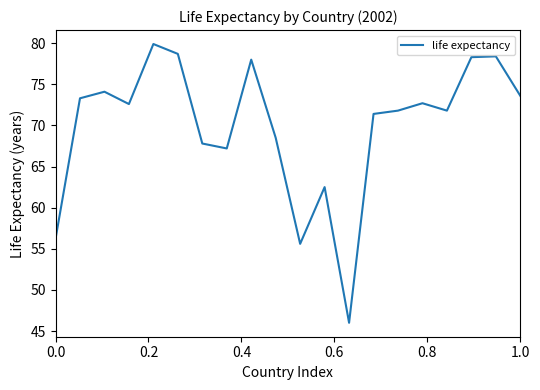

What is the minimum value shown in the chart?

46.0